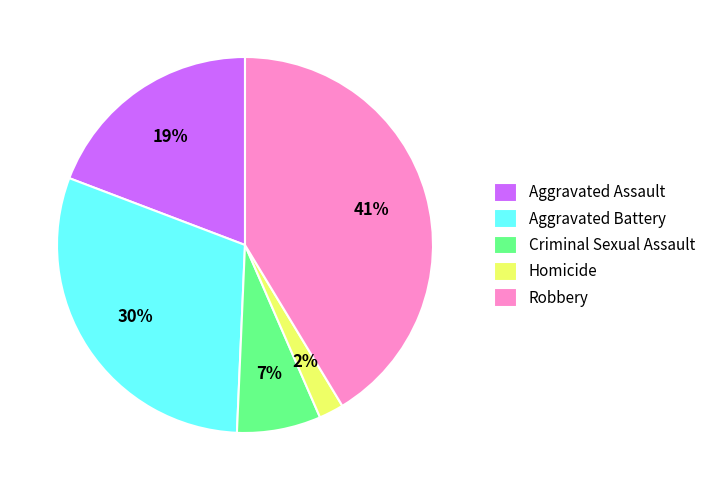

True or false: Criminal Sexual Assault accounts for 7% of the total.

True